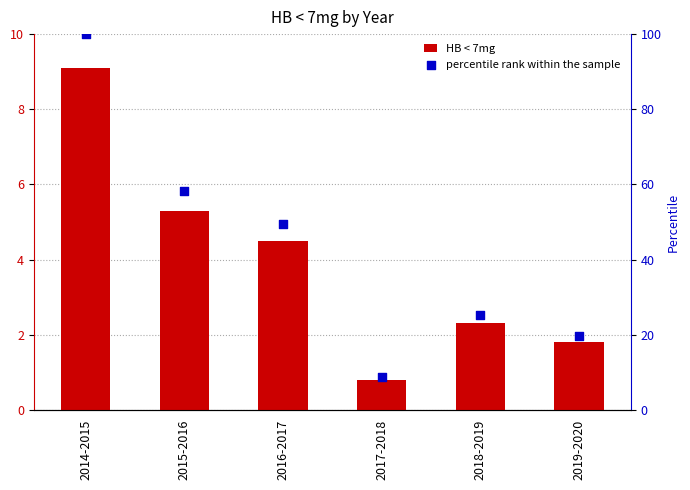

Is the value of HB < 7mg at 2019-2020 greater than the value of percentile rank within the sample at 2015-2016?

No